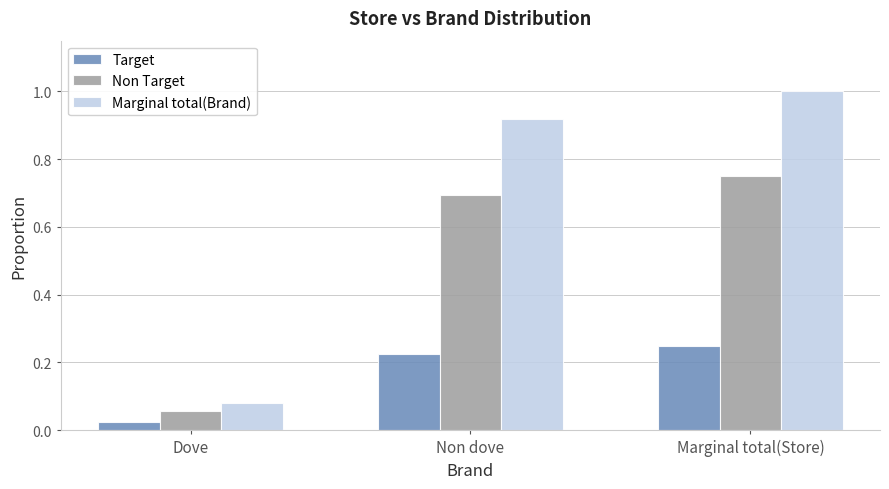

List the labels in order of Target value, smallest first.

Dove, Non dove, Marginal total(Store)